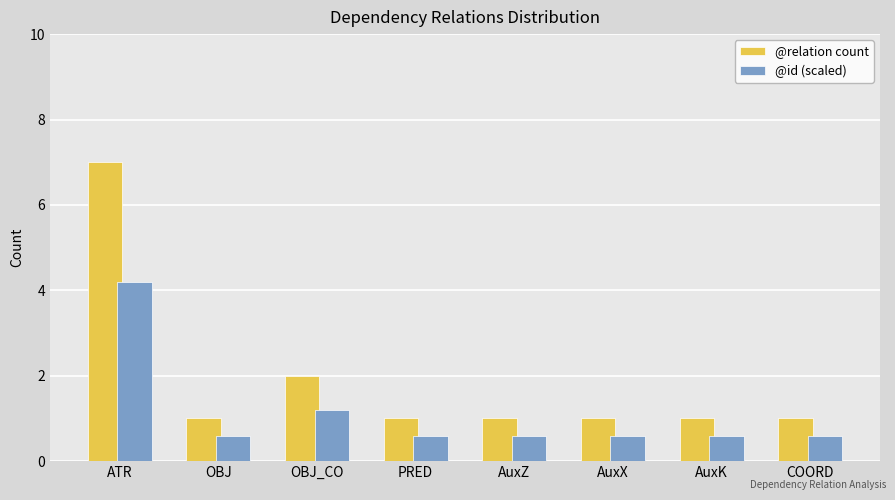

List the series in order of their peak value, lowest first.

@id (scaled), @relation count